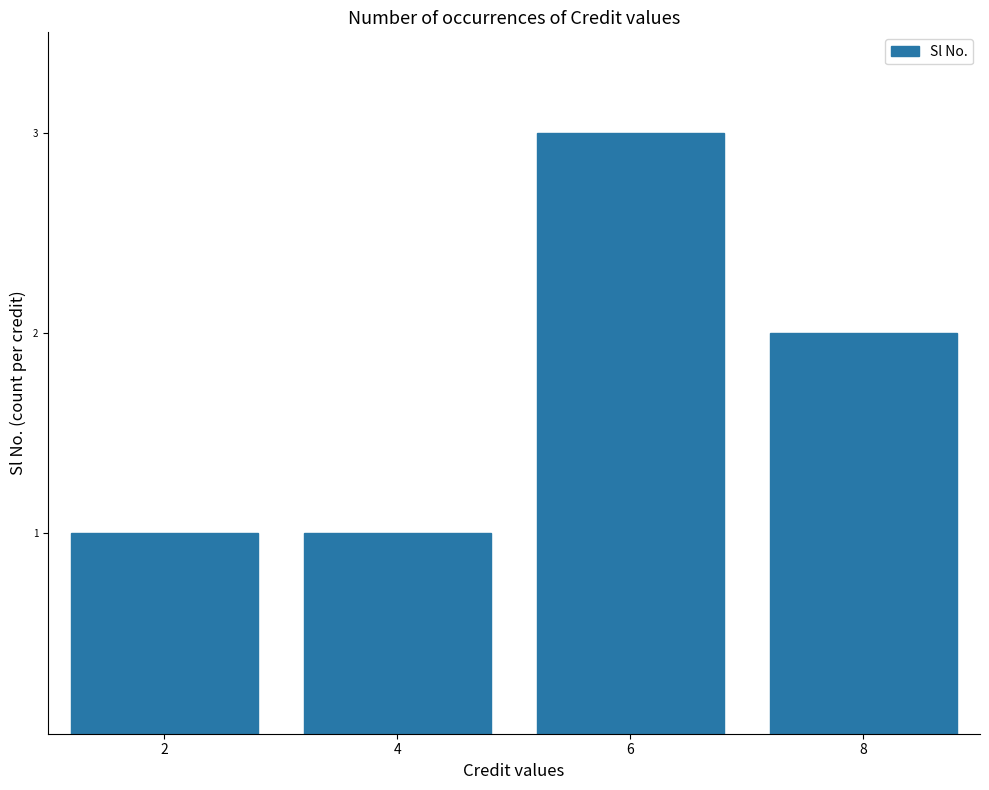

Between 4 and 6, which is larger?

6